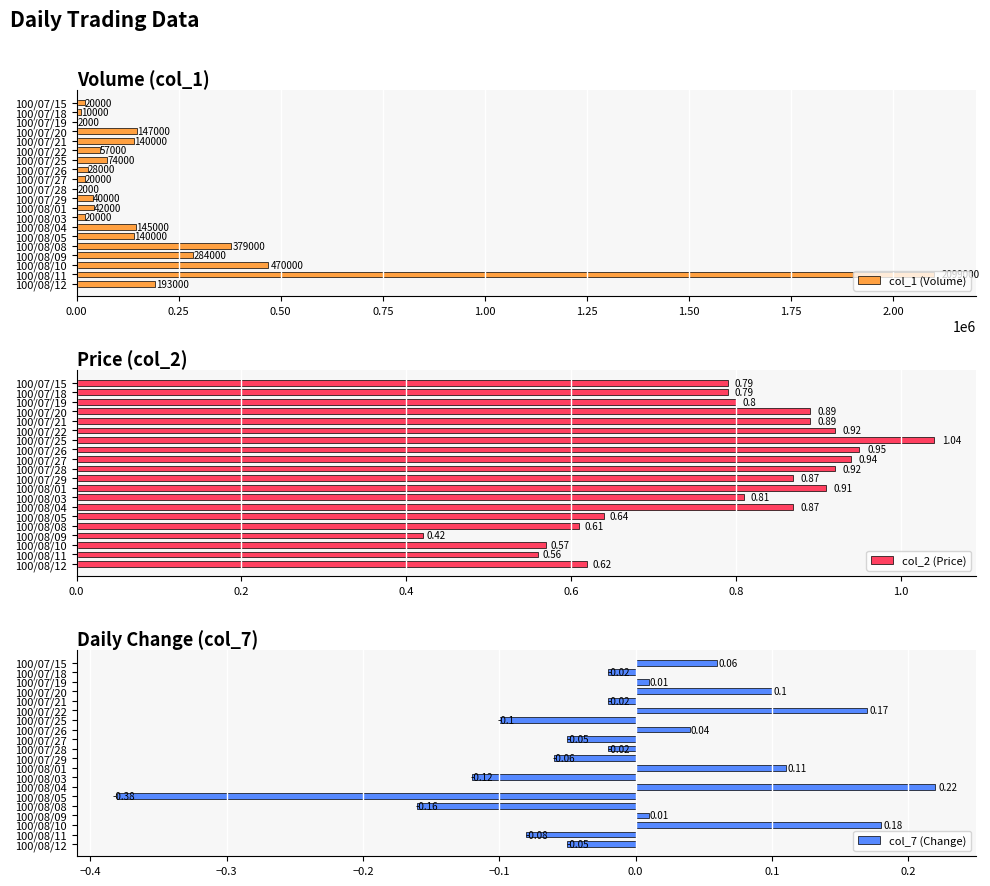

The value of col_1 (Volume) at 100/08/01 is 42000. True or false?

True